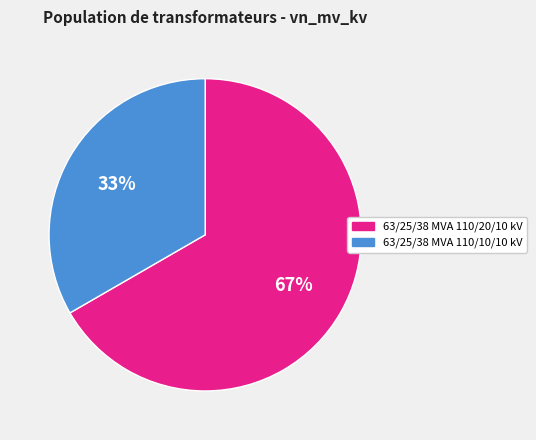

Is it true that 63/25/38 MVA 110/10/10 kV is 33% of the pie?

True